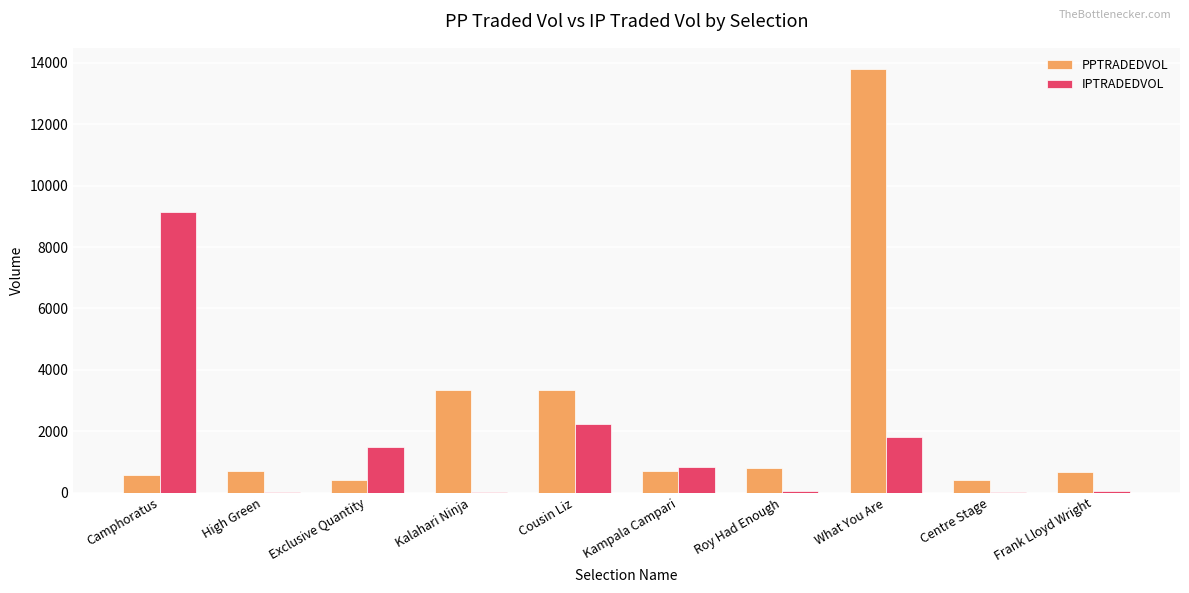

What is the sum of all IPTRADEDVOL values?

15639.3